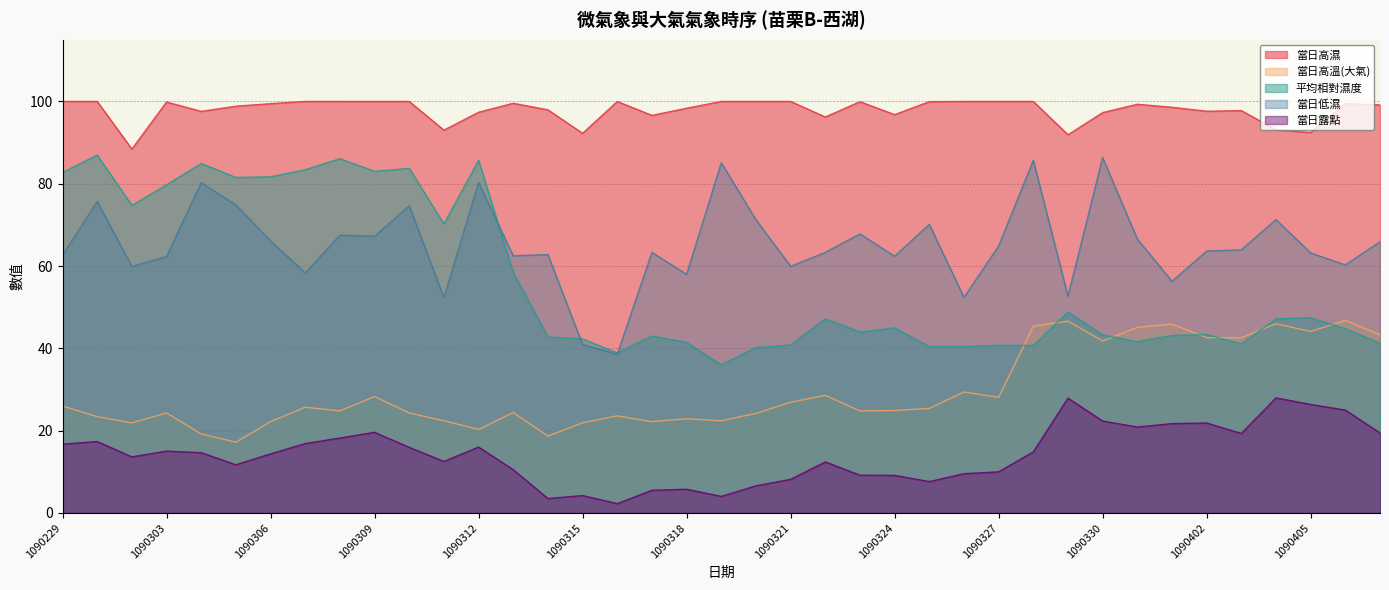

The 平均相對濕度 series shows 44.8 at 1090406. True or false?

True